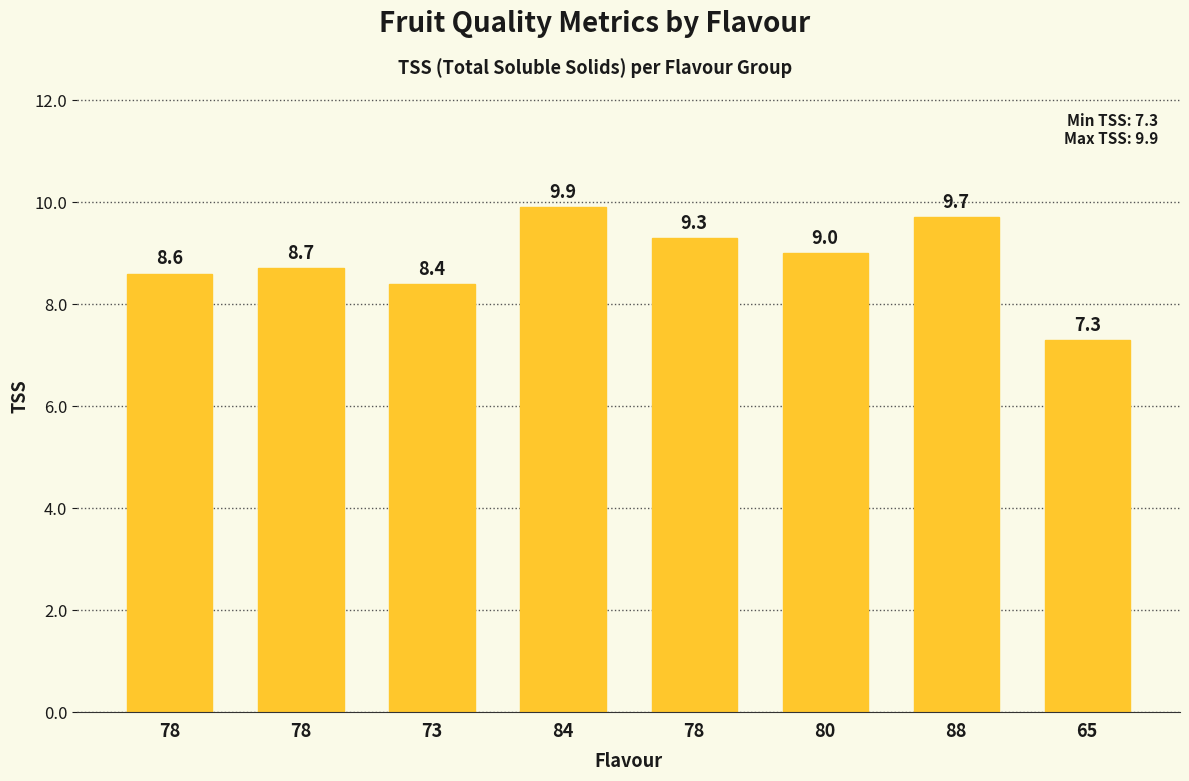

Reading left to right, extract all data points from this chart.

78=8.6	78=8.7	73=8.4	84=9.9	78=9.3	80=9.0	88=9.7	65=7.3